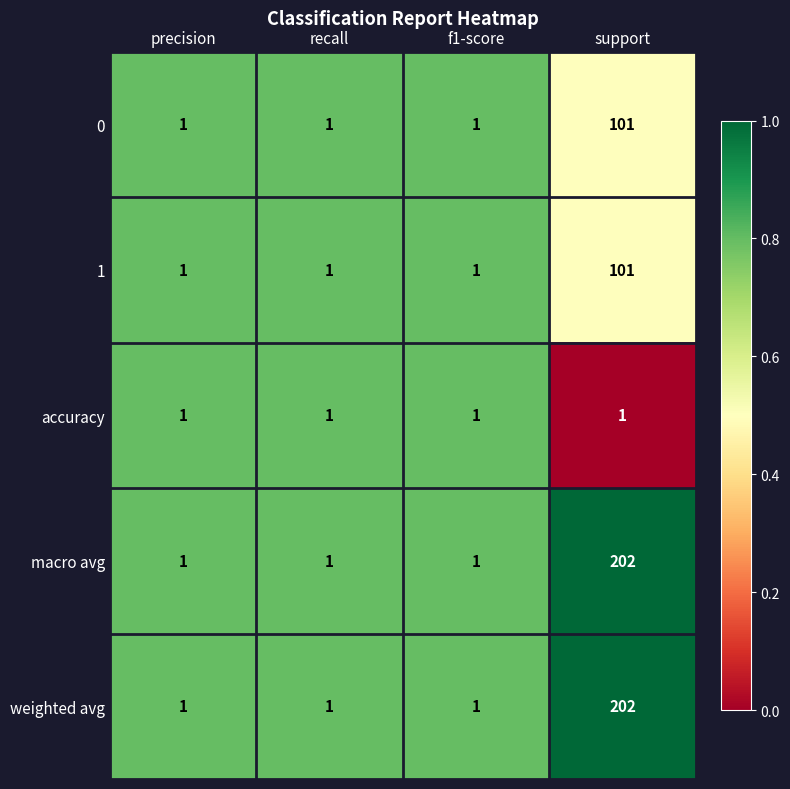

Reading left to right, what are all the values shown in this chart?

0: precision=1	recall=1	f1-score=1	support=101
1: precision=1	recall=1	f1-score=1	support=101
accuracy: precision=1	recall=1	f1-score=1	support=1
macro avg: precision=1	recall=1	f1-score=1	support=202
weighted avg: precision=1	recall=1	f1-score=1	support=202